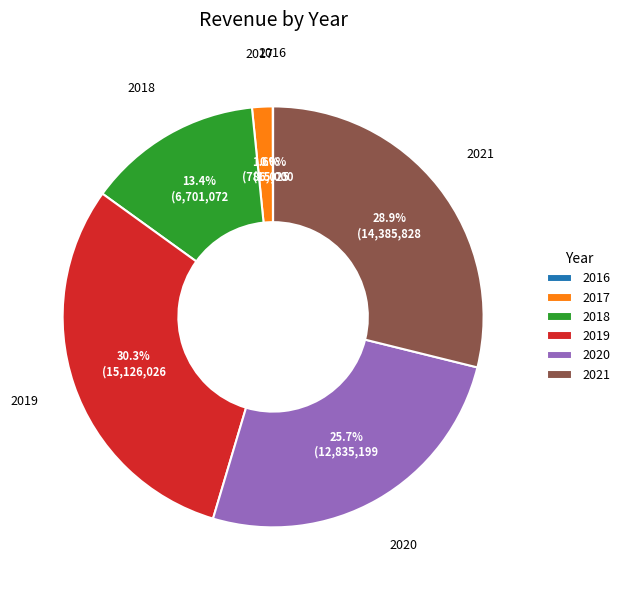

Which has a higher value, 2020 or 2021?

2021